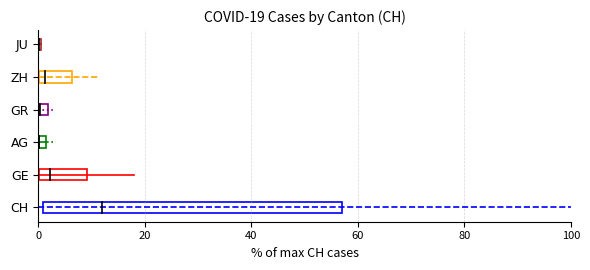

The GR series shows 3 at 0. True or false?

True